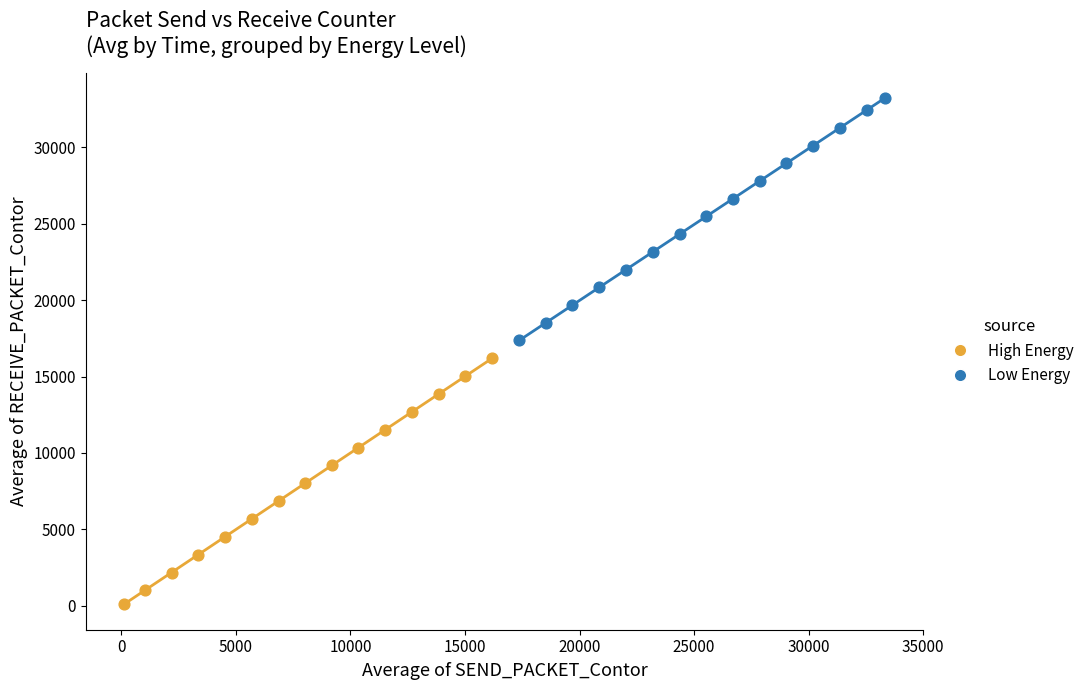

Which series reaches the minimum Y coordinate?

High Energy